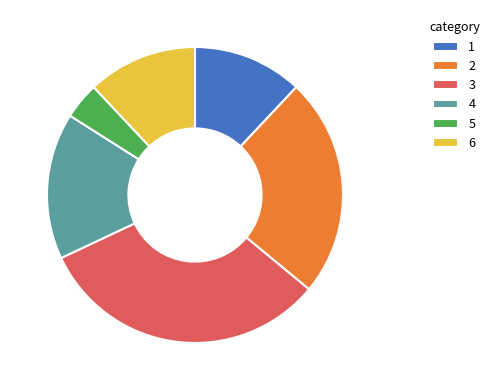

What is the ratio of the value at 2 to the value at 5?

6.0